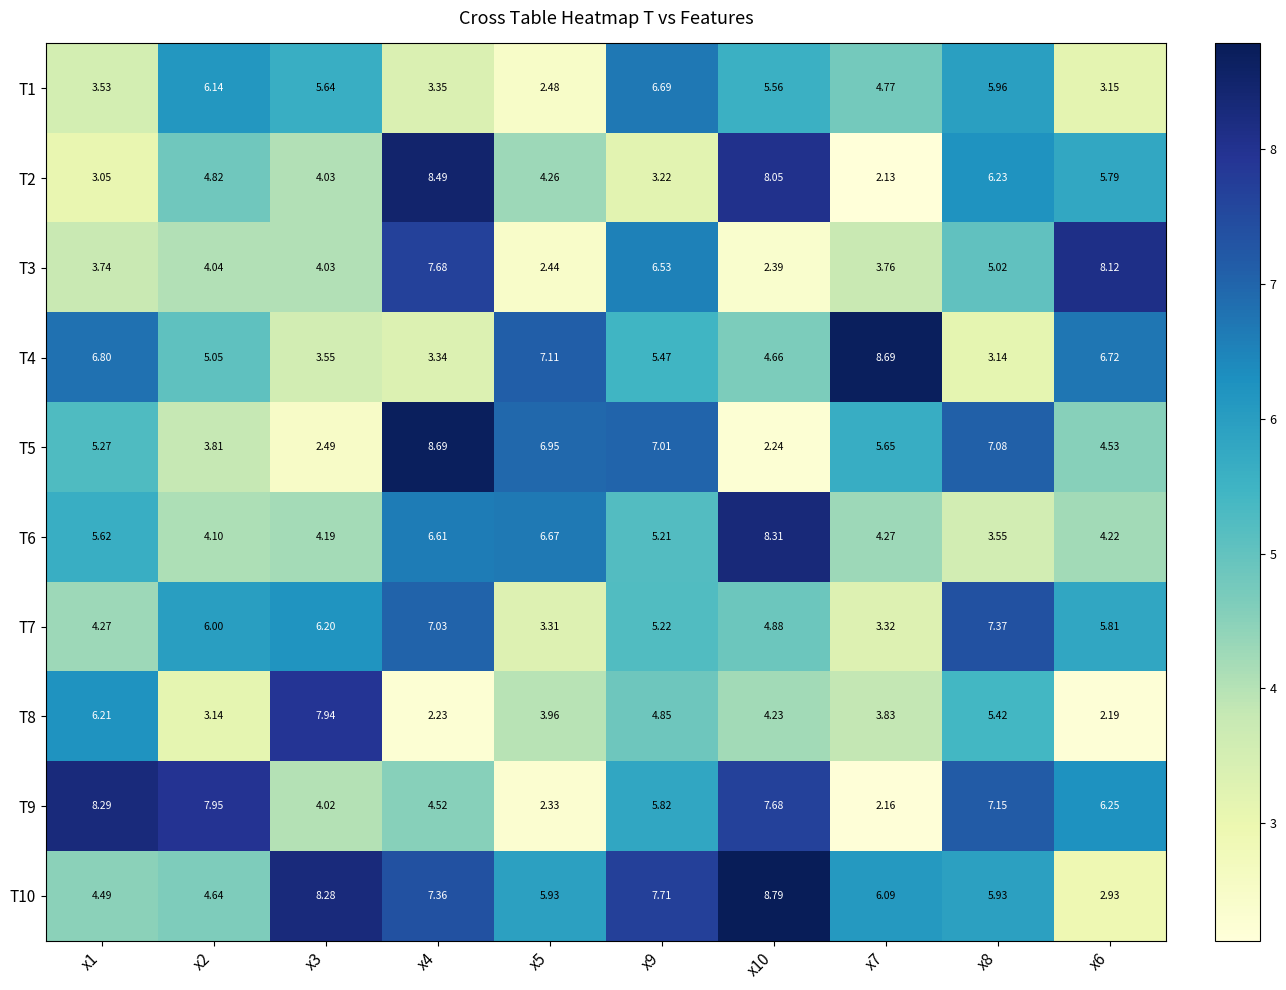

Is the value of T5 at x9 greater than the value of T2 at x3?

Yes